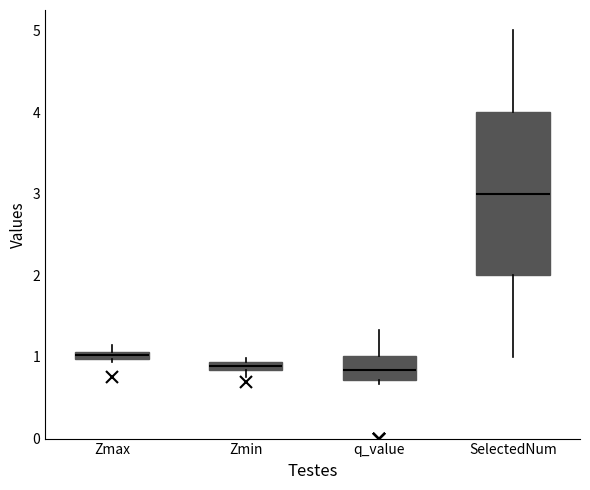

Where is the upper edge of the box for SelectedNum on the y-axis? The values are not printed on the chart, so give them approximately, as read against the axis.

4.0